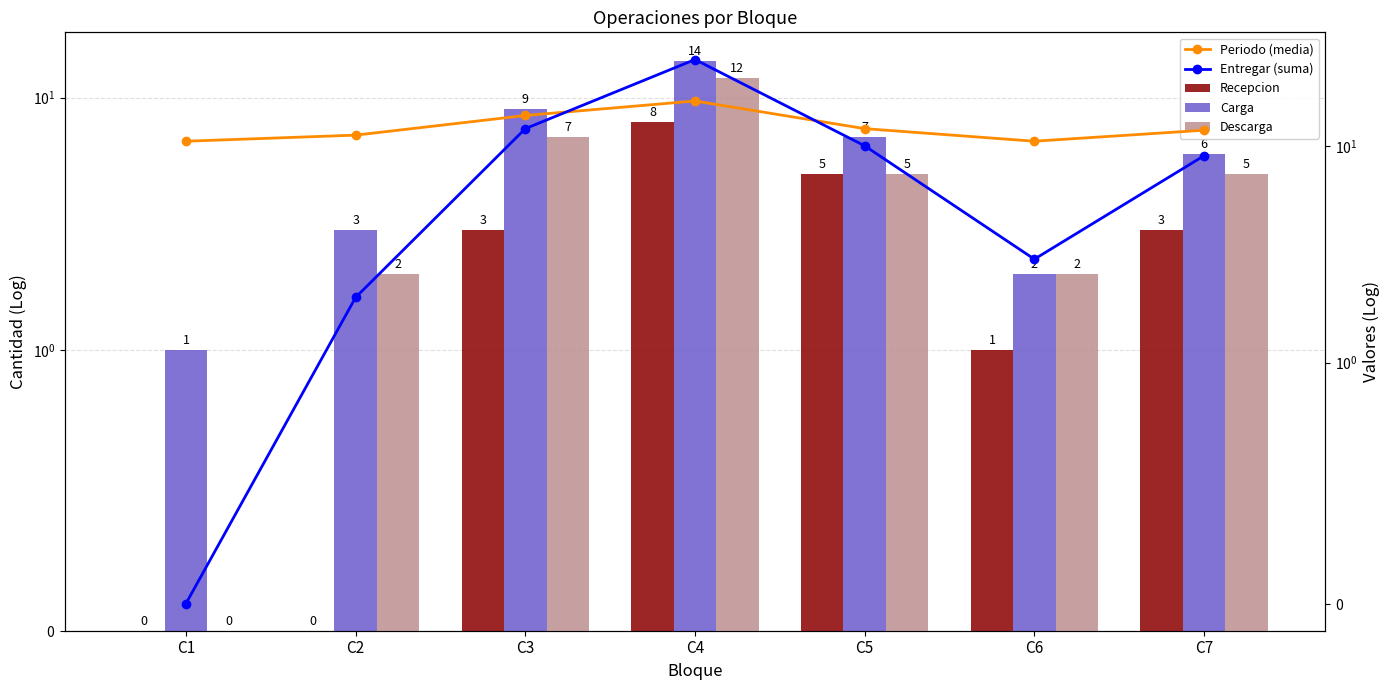

What is the difference between the second highest and second lowest values in the Periodo (media) series?

3.3